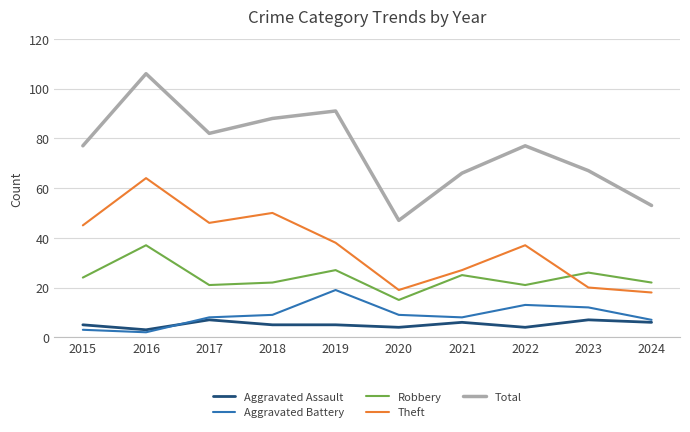

Where is the first local minimum for Robbery?

2017